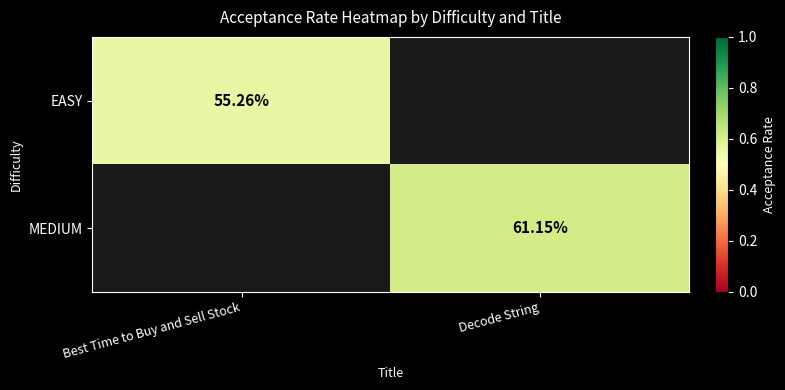

Is the value of MEDIUM at Decode String greater than the value of EASY at Best Time to Buy and Sell Stock?

Yes